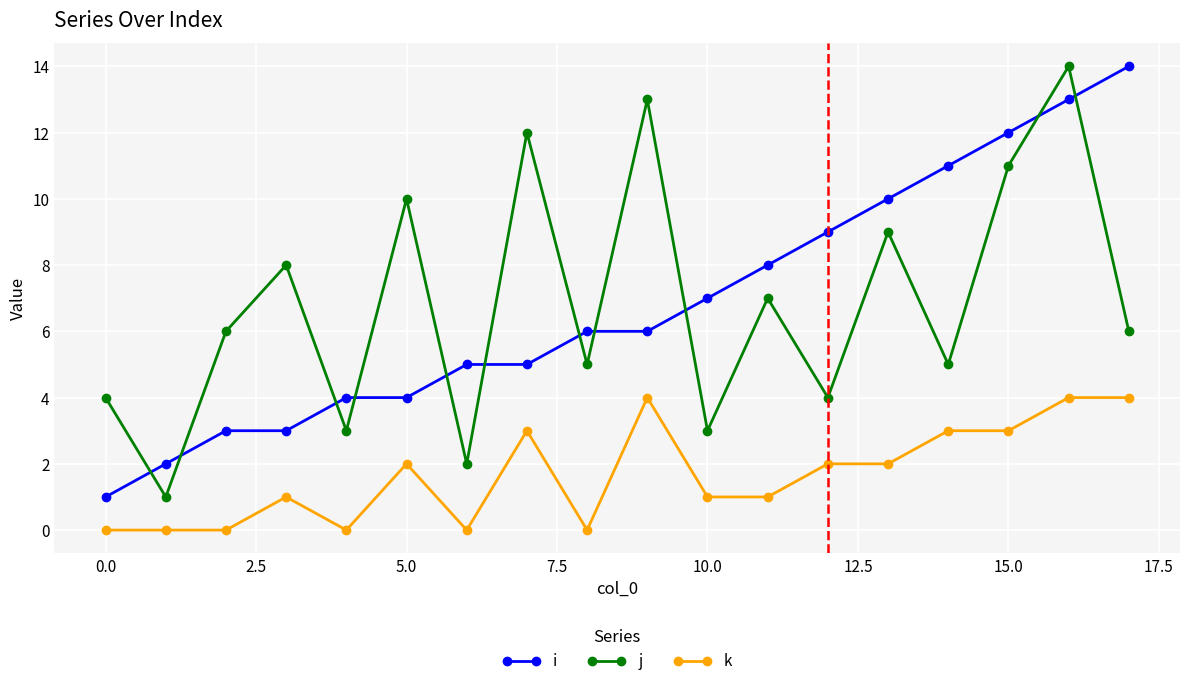

Does the chart have visible grid lines?

Yes